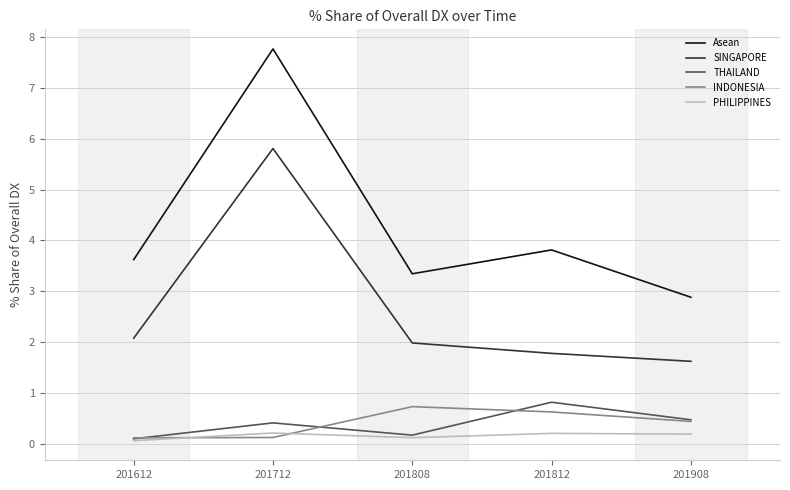

Reading left to right, what are all the values shown in this chart?

Asean: 3.6	7.8	3.3	3.8	2.9
SINGAPORE: 2.1	5.8	2.0	1.8	1.6
THAILAND: 0.1	0.4	0.2	0.8	0.5
INDONESIA: 0.1	0.1	0.7	0.6	0.4
PHILIPPINES: 0.1	0.2	0.1	0.2	0.2